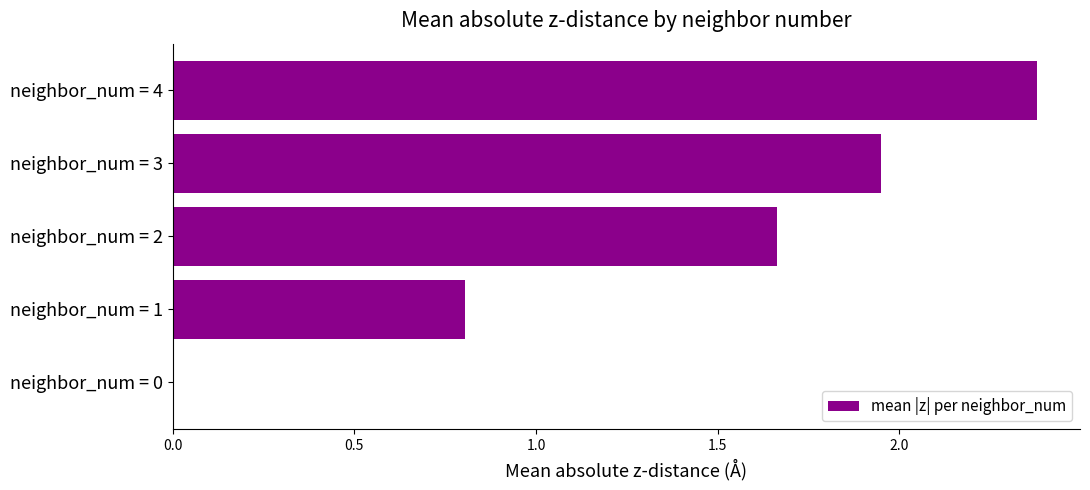

Is it true that the value at neighbor_num = 2 is 0.9?

False